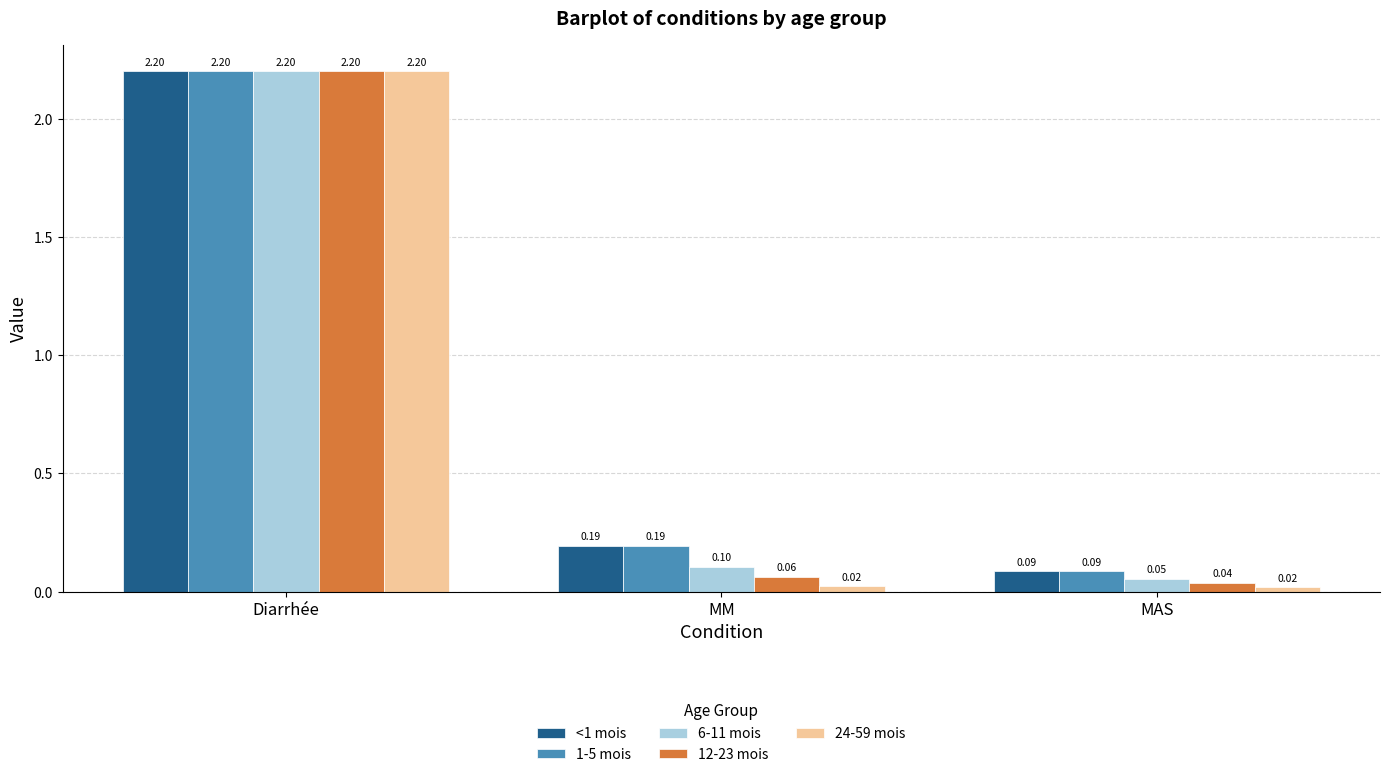

Where is 1-5 mois nearest to the value 1?

MM